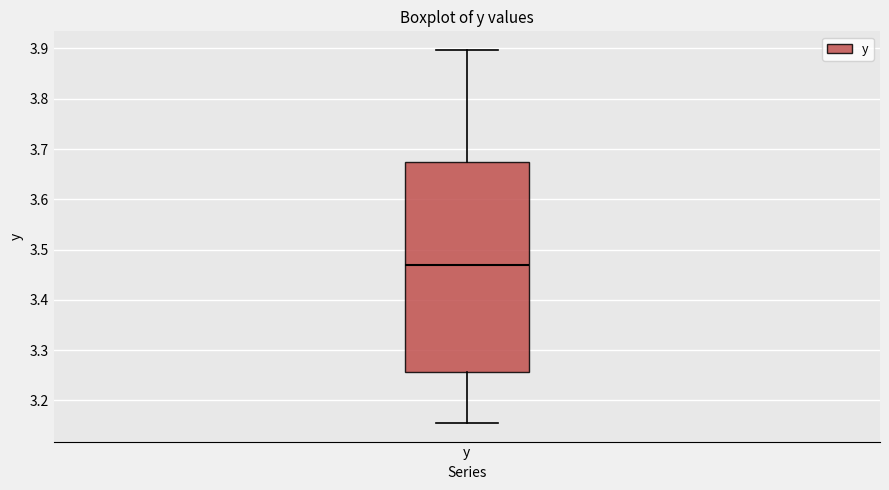

Transcribe this box plot: give where the median line is, the range the box spans, and where the two whiskers end, as read against the y-axis. The values are not printed on the chart, so give them approximately, as read against the axis.

median 3.47, box 3.26 to 3.67, whiskers 3.16 to 3.90